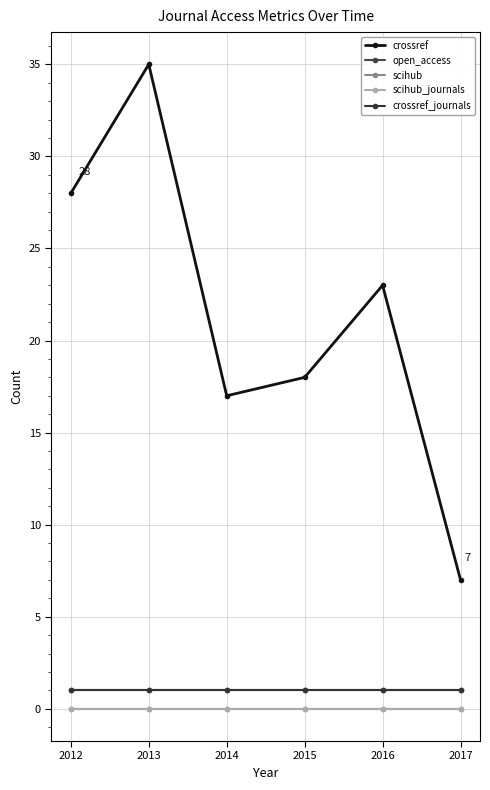

Is this an area chart (filled region under the line)?

No